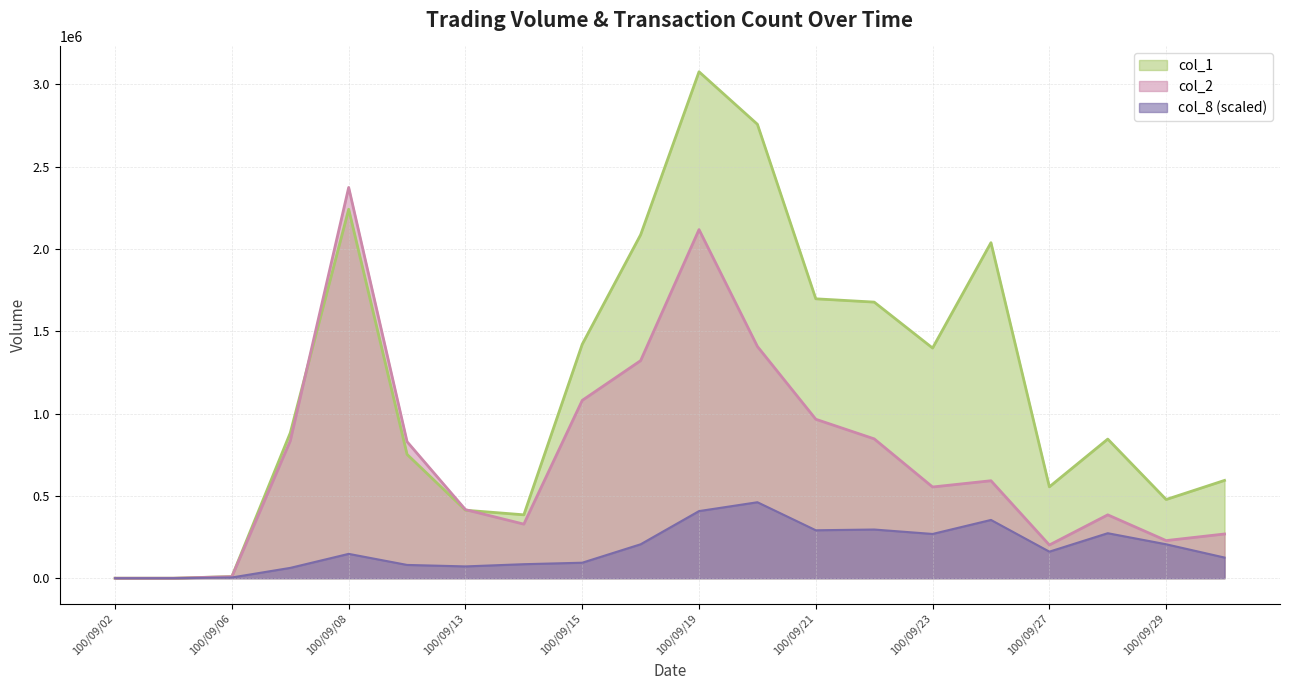

Which category has the lowest value in the col_2 series?

100/09/02